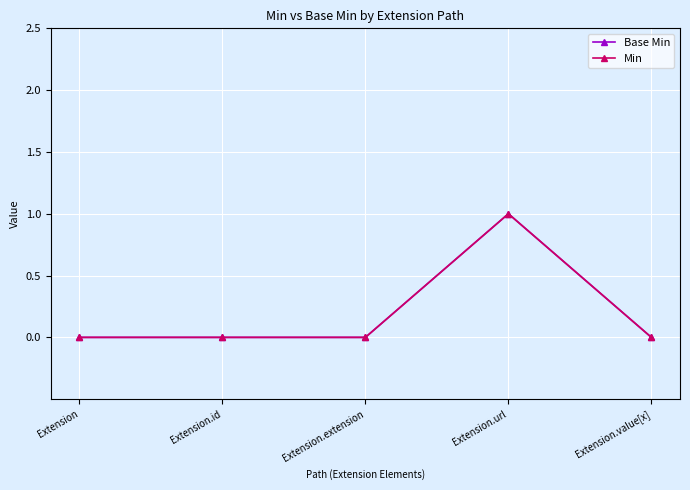

Is this an area chart (filled region under the line)?

No